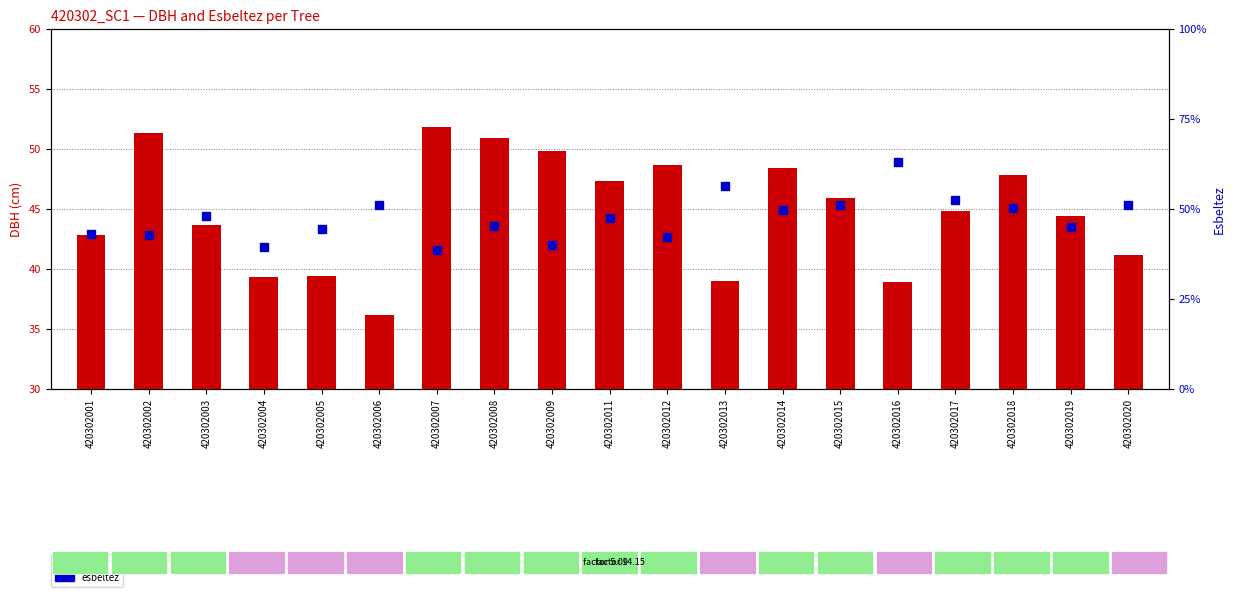

Which series reaches the minimum Y coordinate?

dbh